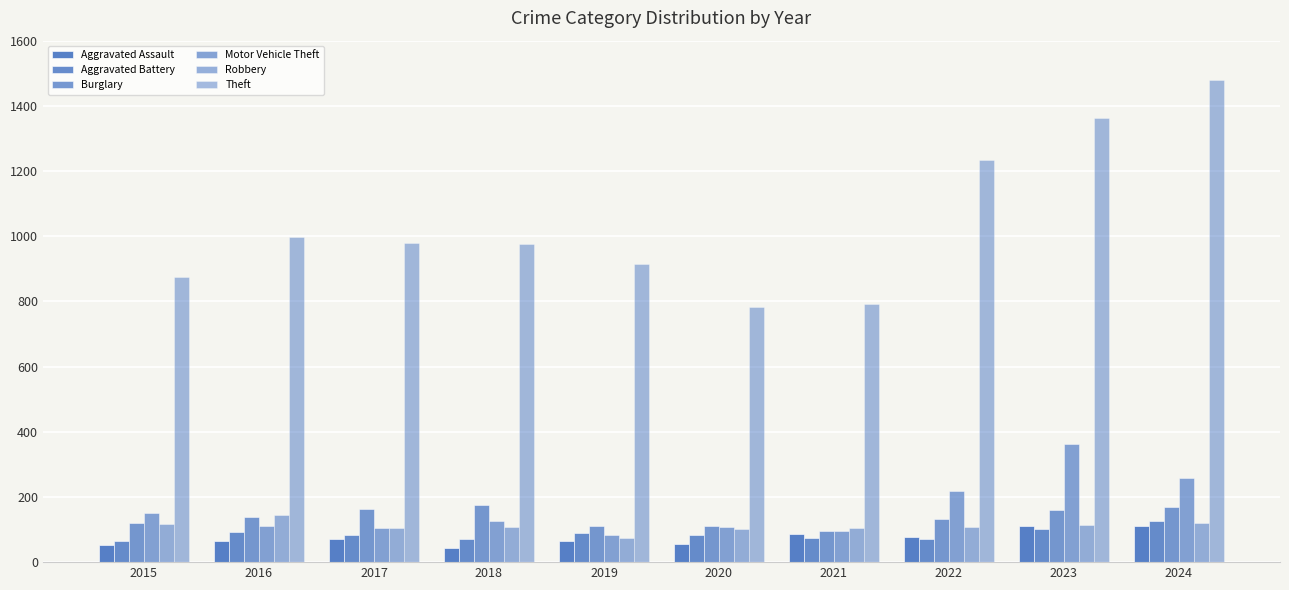

List the series in order of their peak value, lowest first.

Aggravated Assault, Aggravated Battery, Robbery, Burglary, Motor Vehicle Theft, Theft